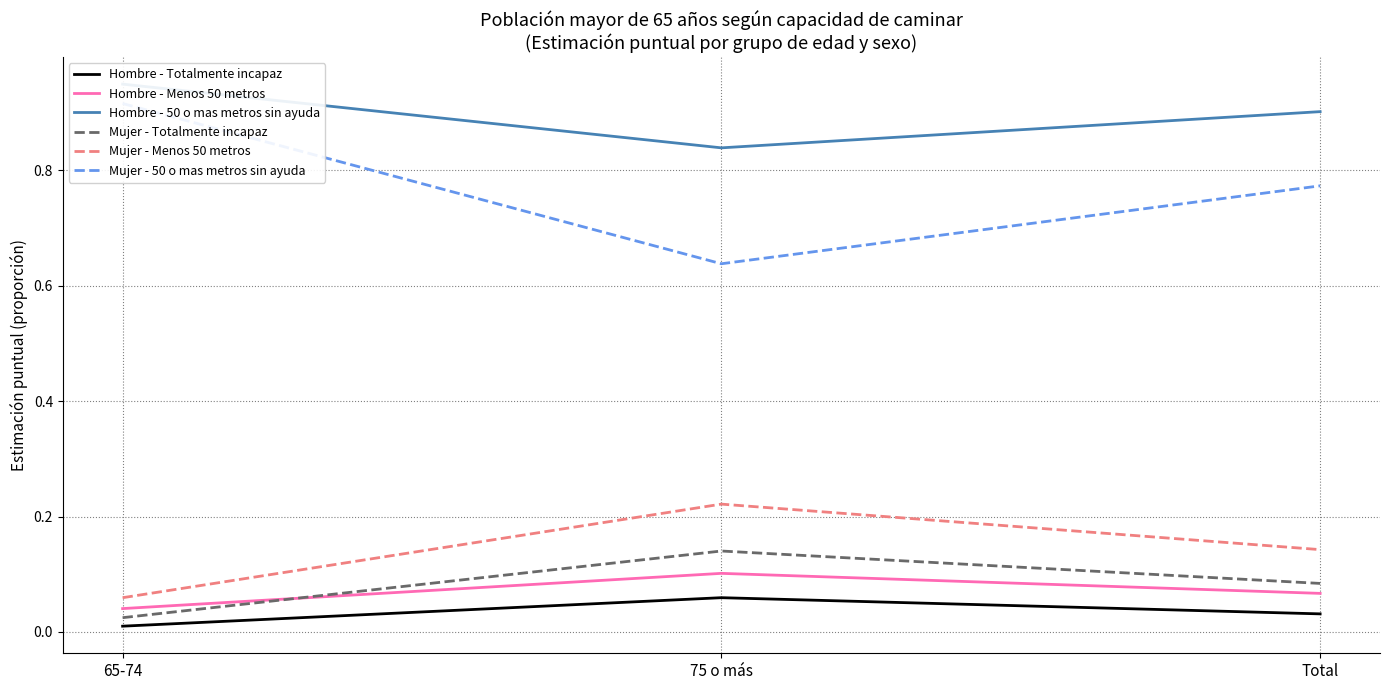

Between 75 o más and Total, which series saw the biggest shift?

Mujer - 50 o mas metros sin ayuda